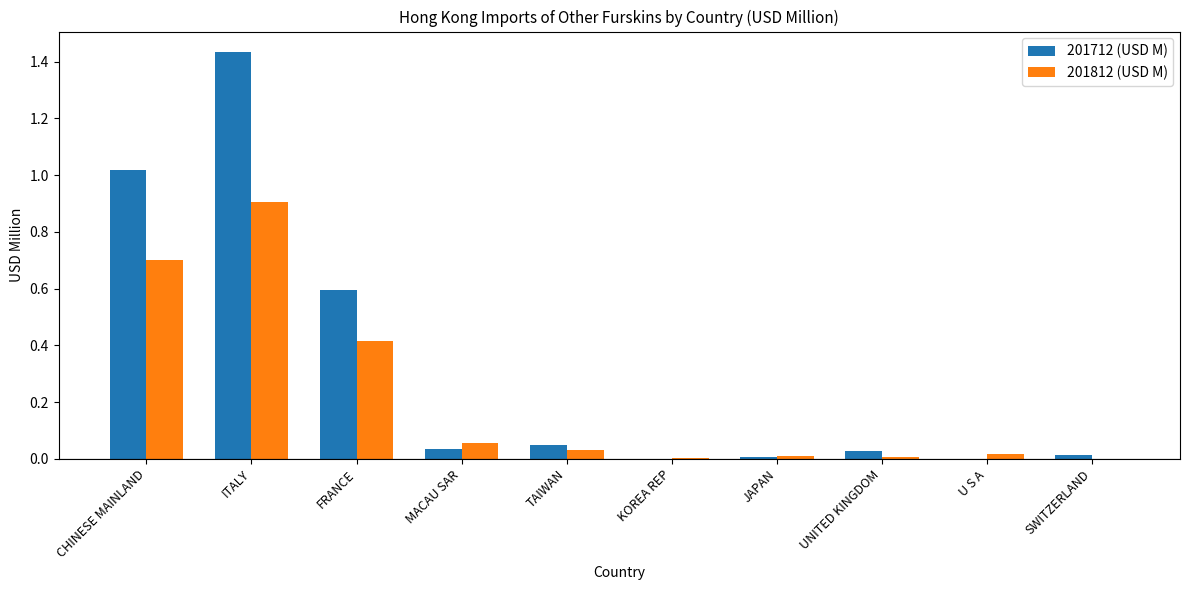

Is it true that 201712 (USD M) equals 0.2 at FRANCE?

False